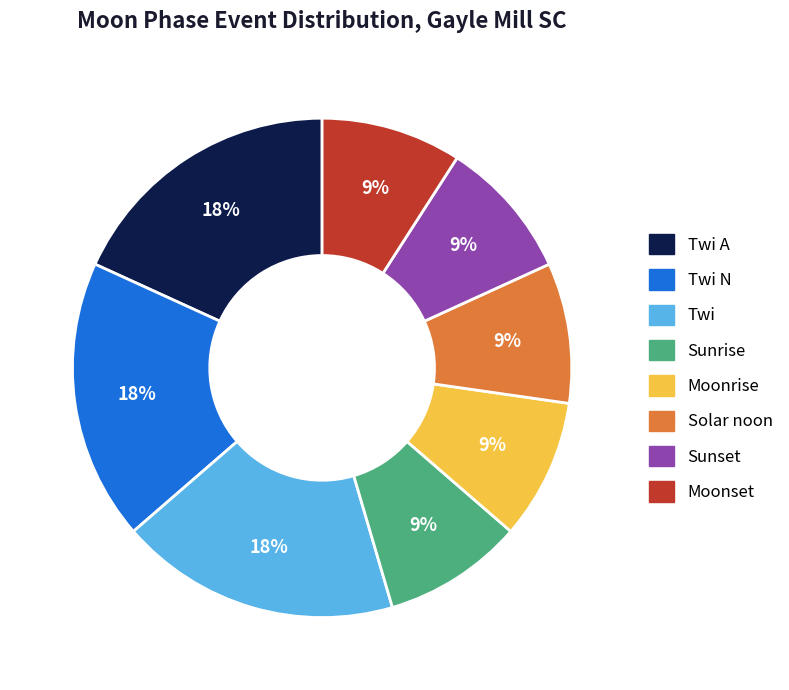

To the nearest percent, what percentage of the pie is Sunset?

9%